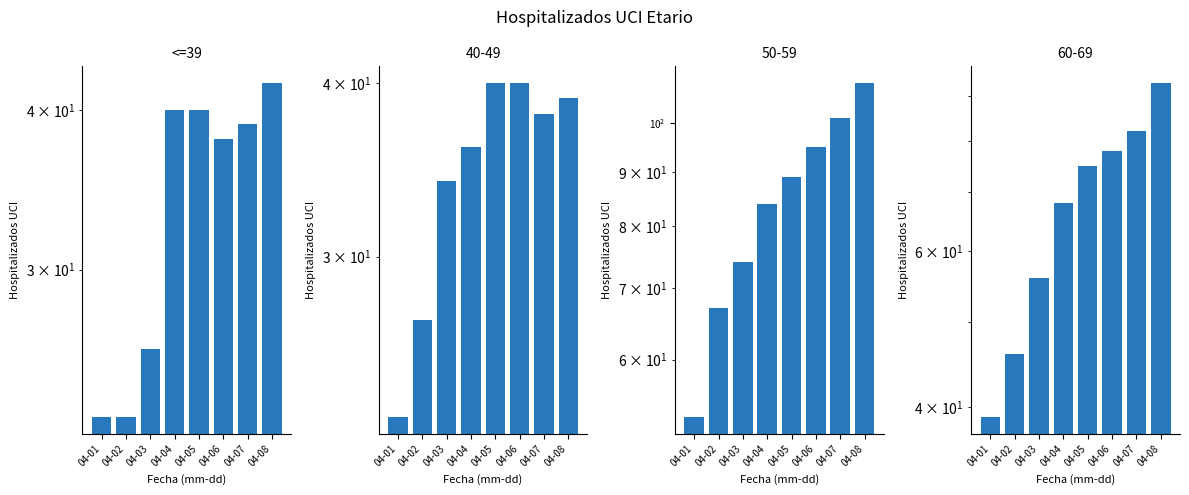

Rank the categories by value from highest to lowest.

04-08, 04-04, 04-05, 04-07, 04-06, 04-03, 04-01, 04-02